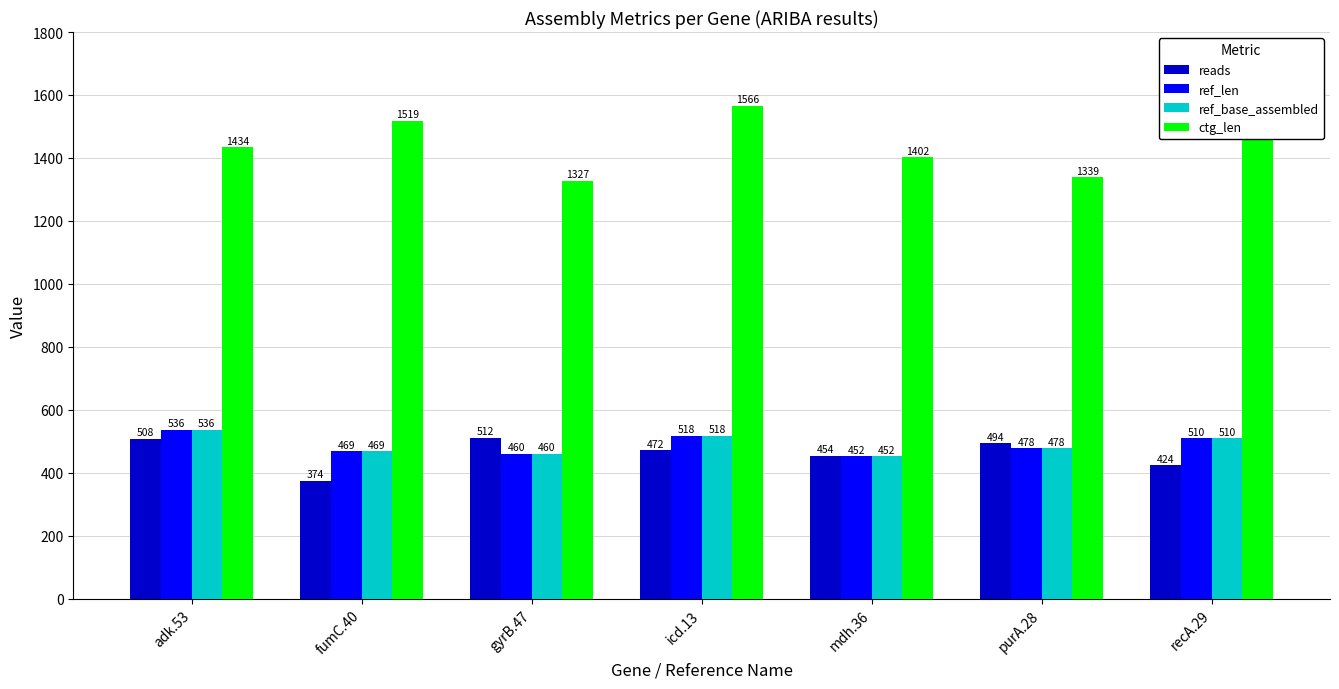

What value does the ref_base_assembled series have at gyrB.47?

460